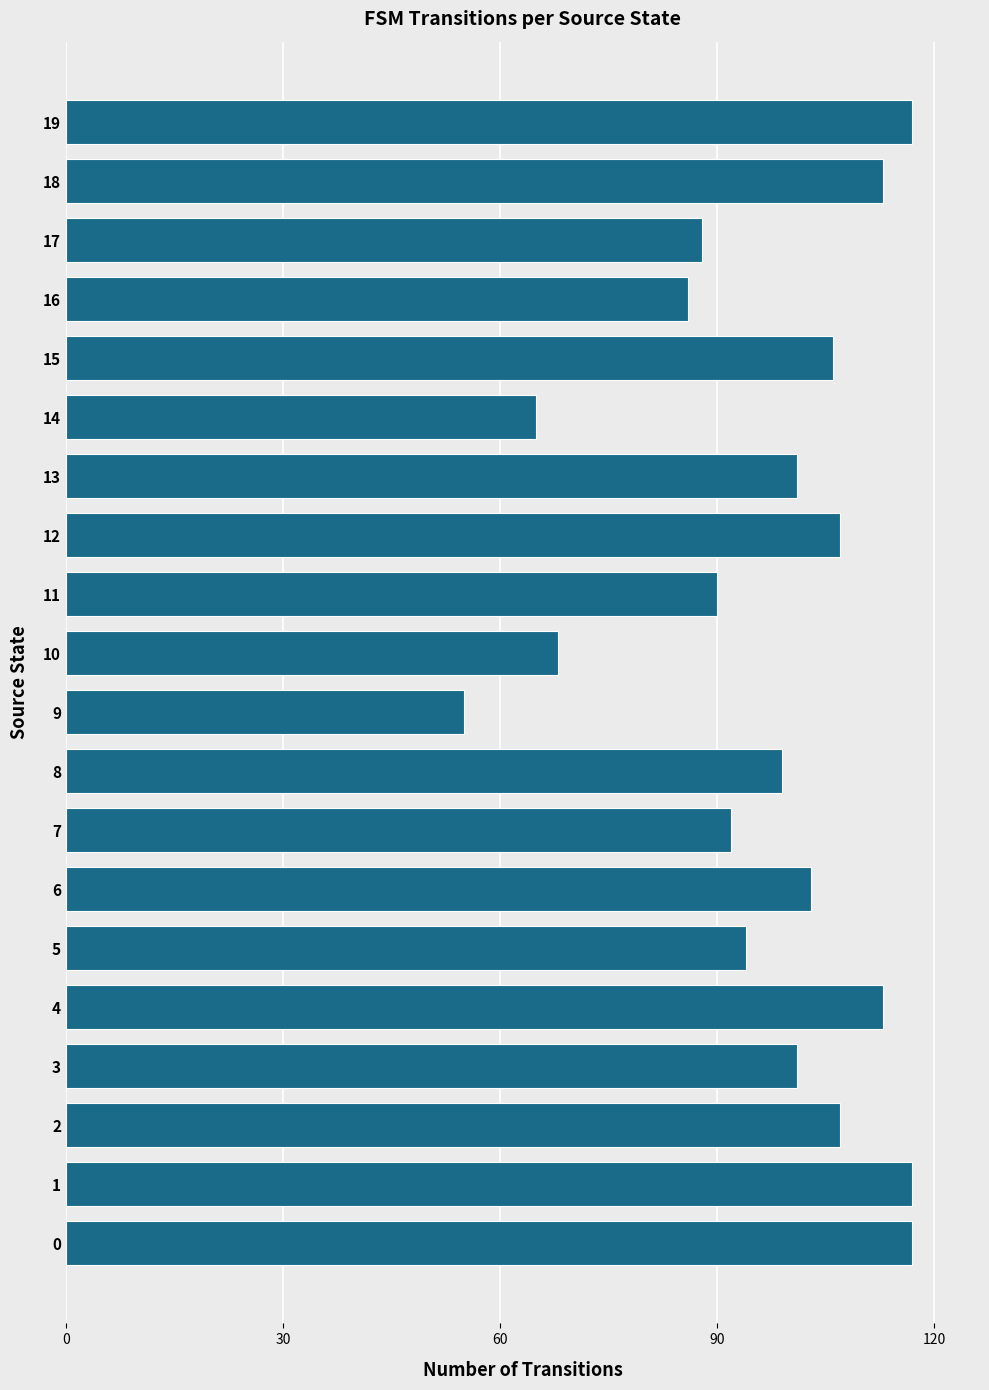

How many series are shown in this chart?

1